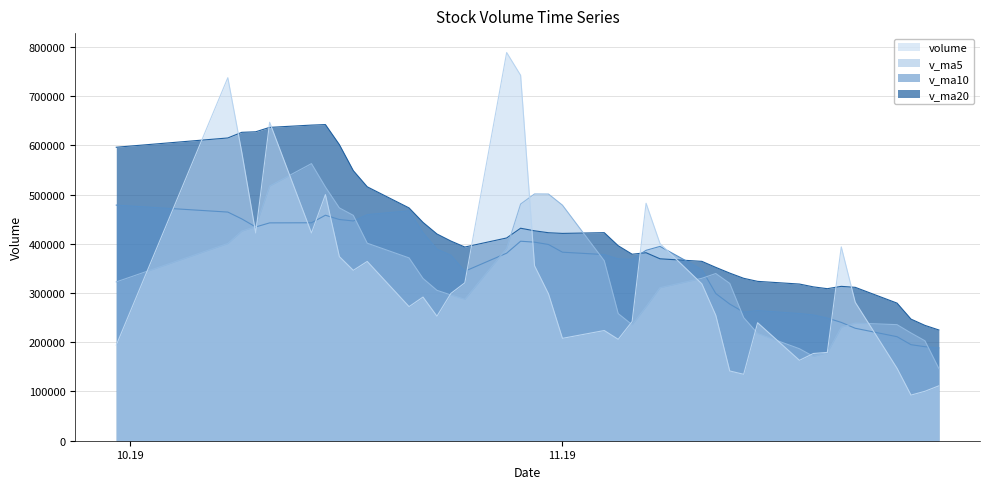

Which series ends up on top after the final intersection of volume and v_ma20?

v_ma20